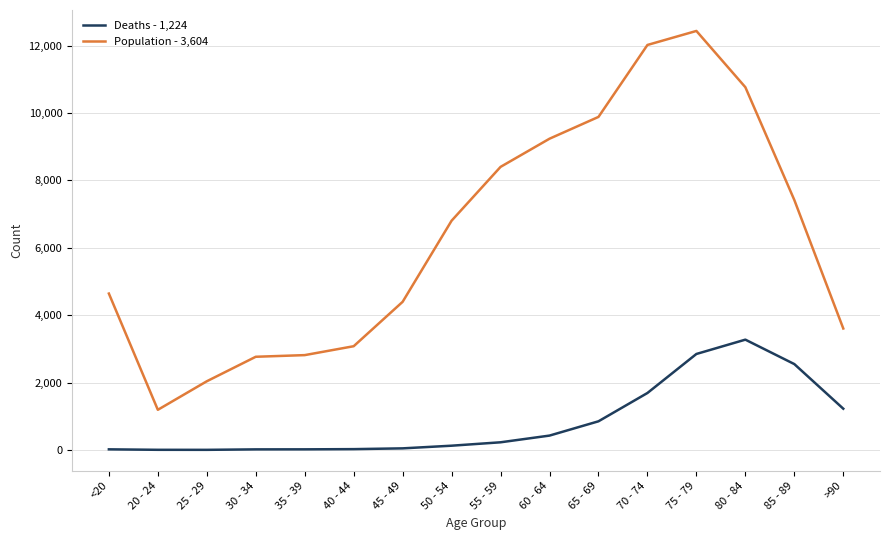

What is the maximum value shown in the chart?

12434